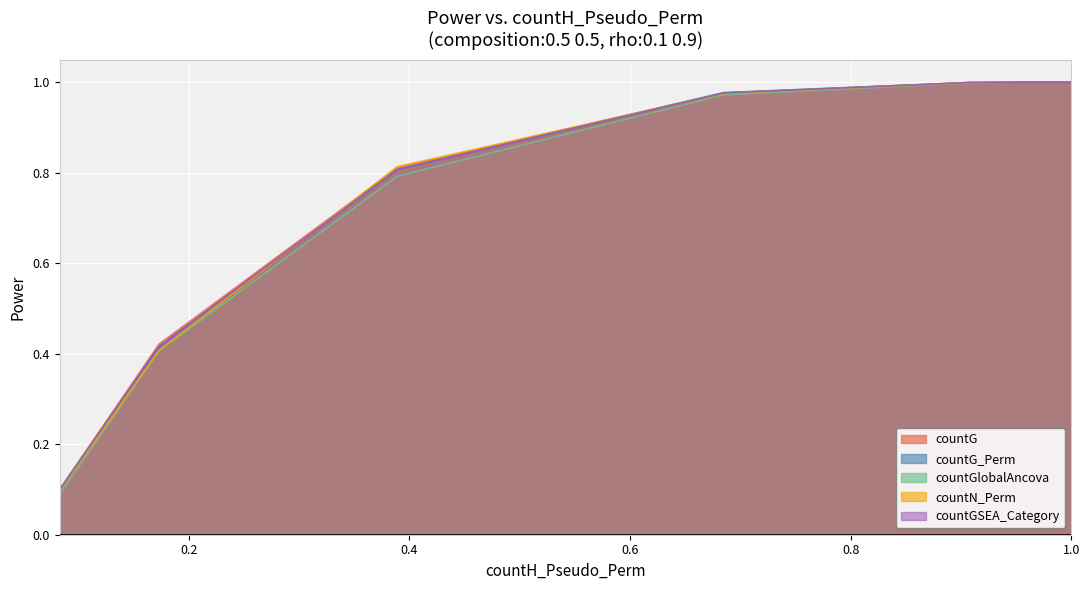

What is the lowest value of the countGlobalAncova series?

0.1